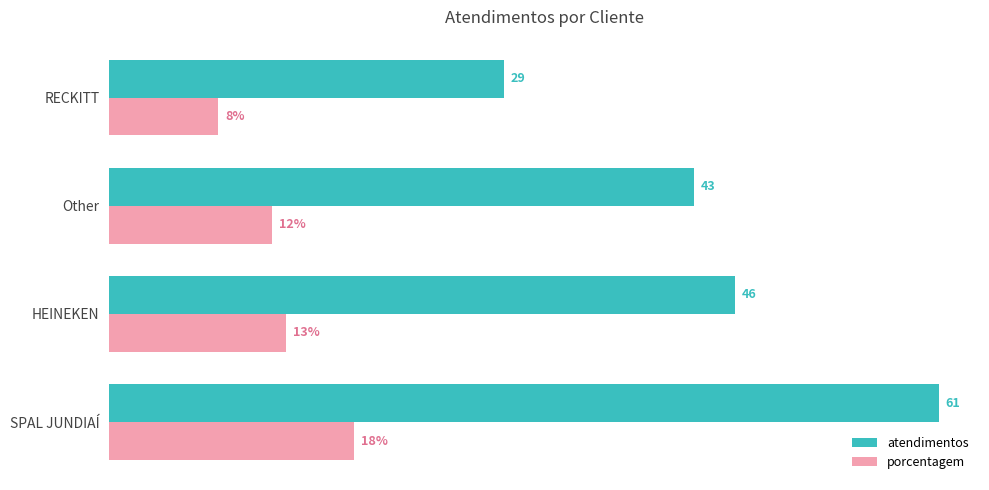

Which series has the largest total across all categories?

atendimentos